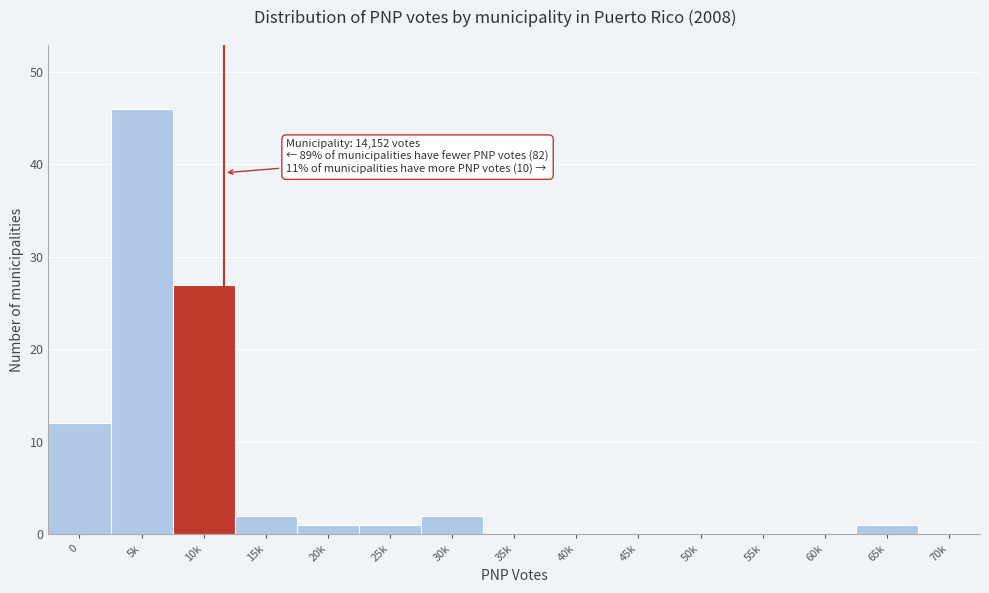

Reading left to right, extract all data points from this chart.

0=12	5k=46	10k=27	15k=2	20k=1	25k=1	30k=2	35k=0	40k=0	45k=0	50k=0	55k=0	60k=0	65k=1	70k=0